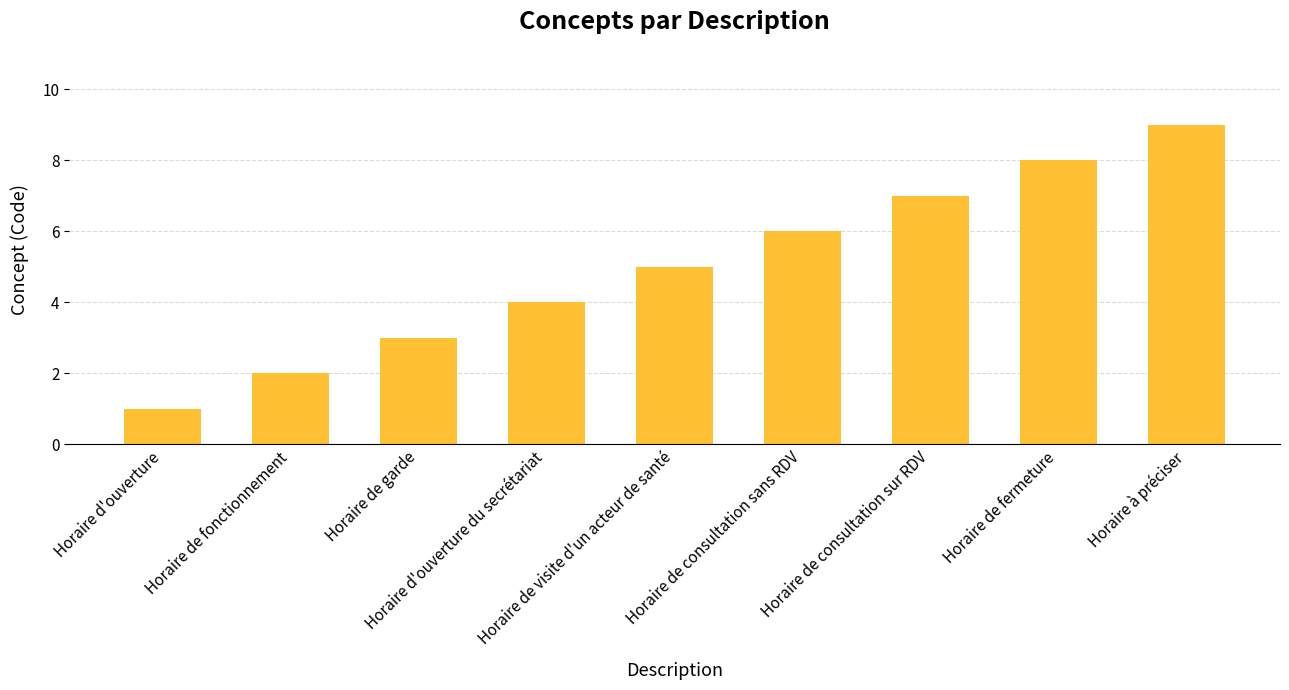

List the labels in order of value, smallest first.

Horaire d'ouverture, Horaire de fonctionnement, Horaire de garde, Horaire d'ouverture du secrétariat, Horaire de visite d'un acteur de santé, Horaire de consultation sans RDV, Horaire de consultation sur RDV, Horaire de fermeture, Horaire à préciser